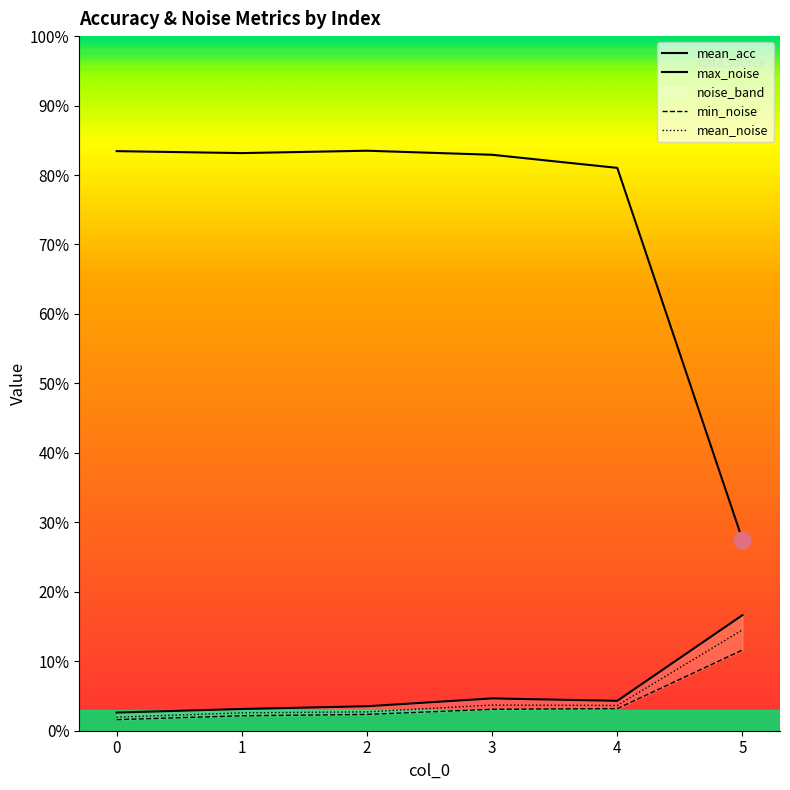

The value of mean_noise at 1 is 0.0. True or false?

False